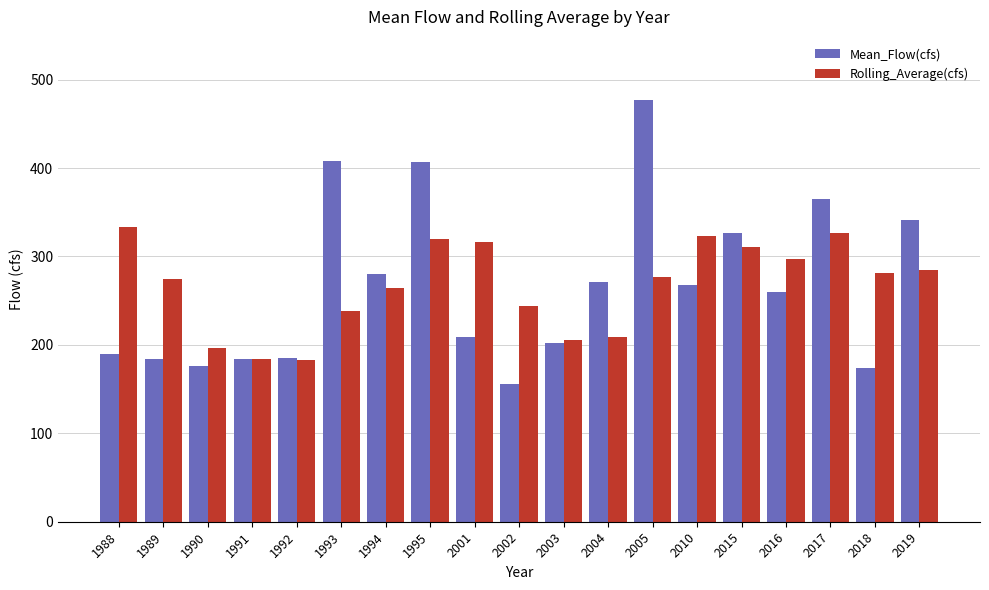

The value of Rolling_Average(cfs) at 2017 is 98.6. True or false?

False